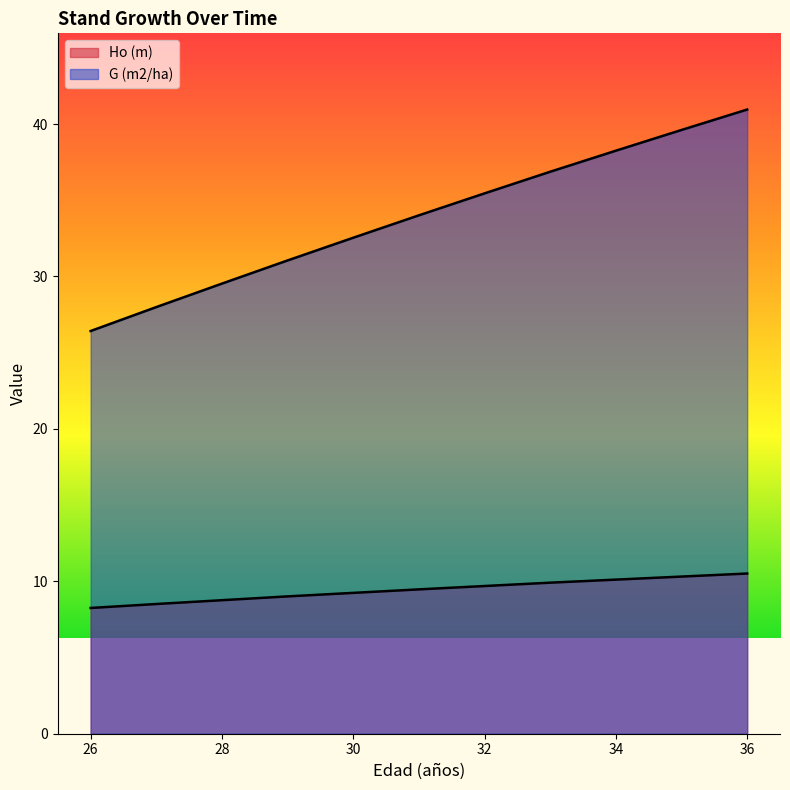

How many lines are shown in the chart?

2